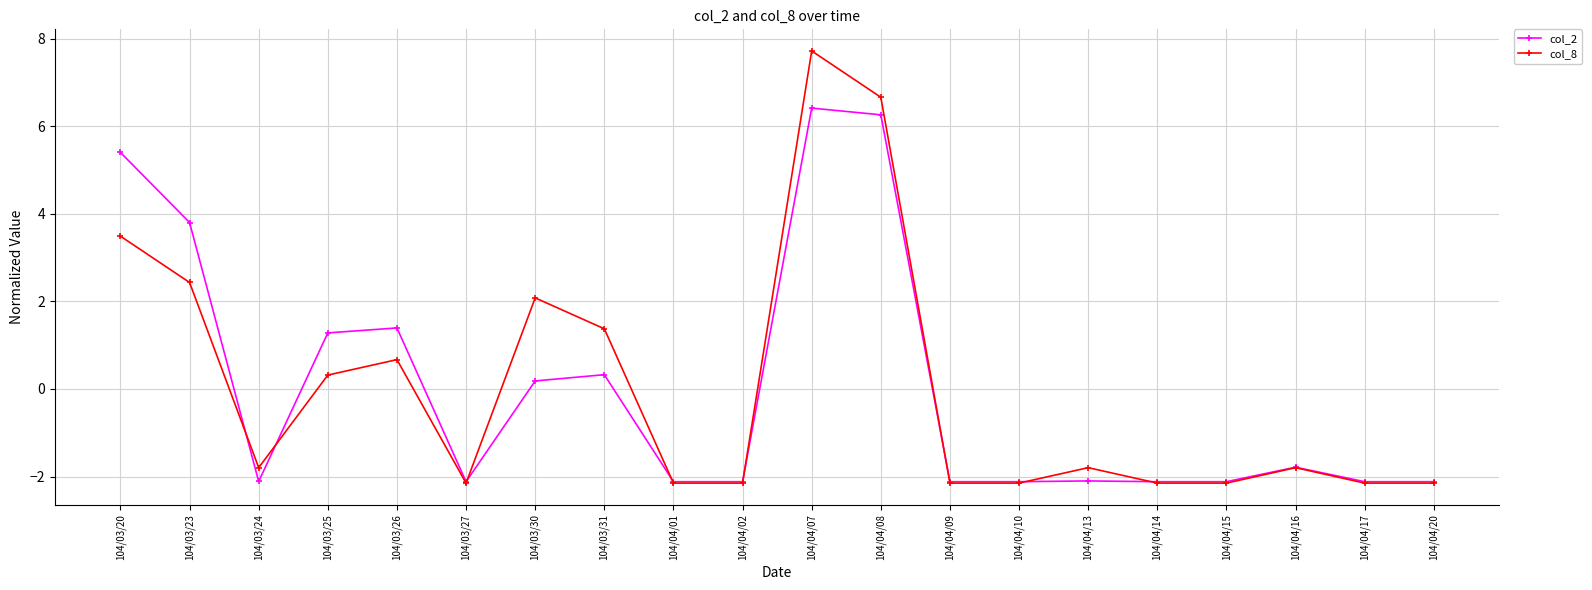

What is the value of the col_2 point at the 9th from the left?

-2.1